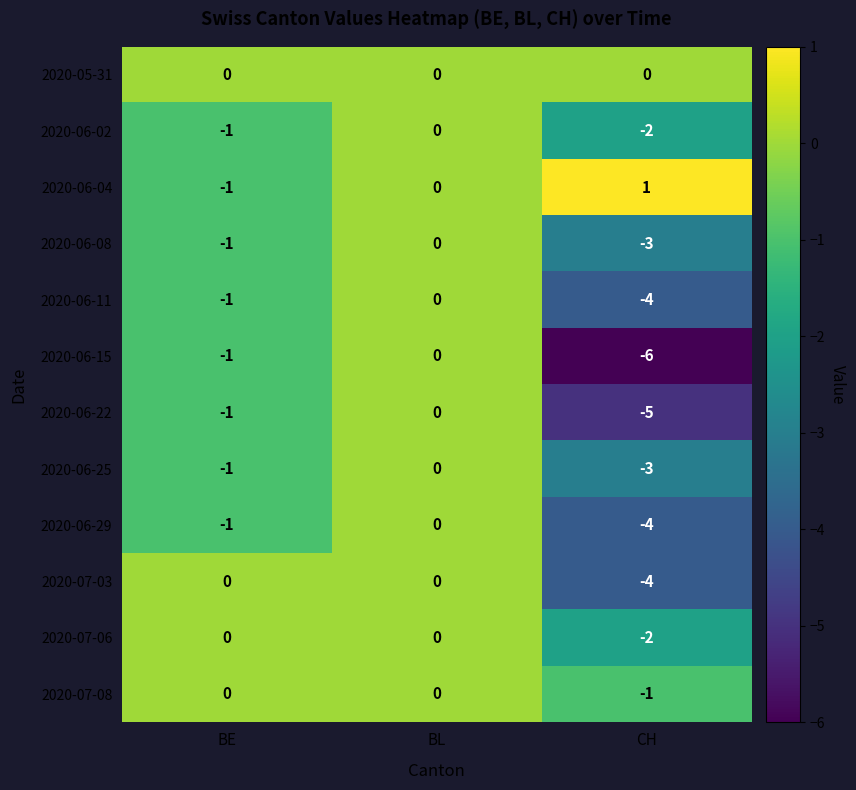

What is the greatest value displayed?

1